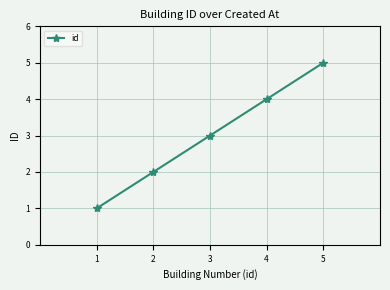

Does the chart have visible grid lines?

Yes